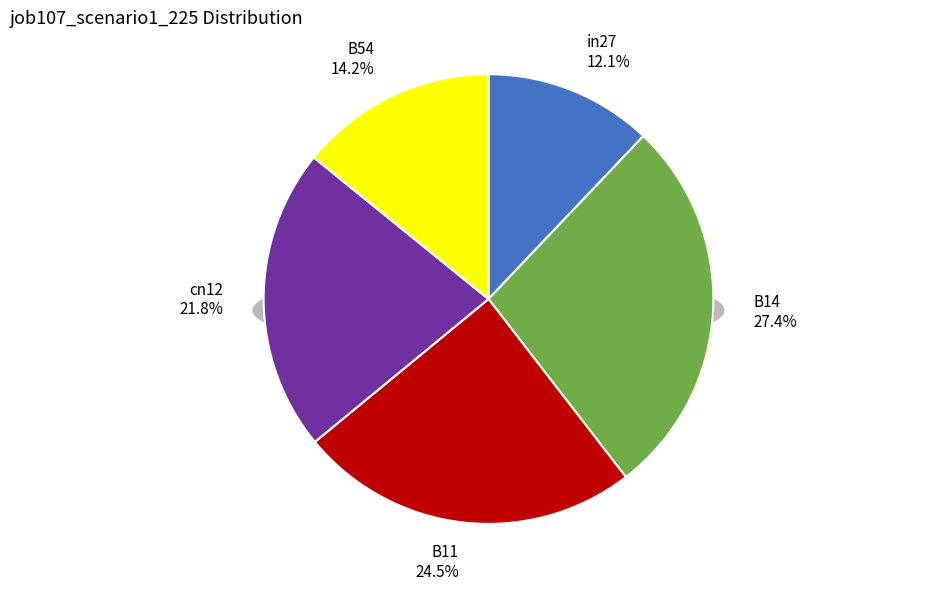

Which has a higher value, B54 or cn12?

cn12